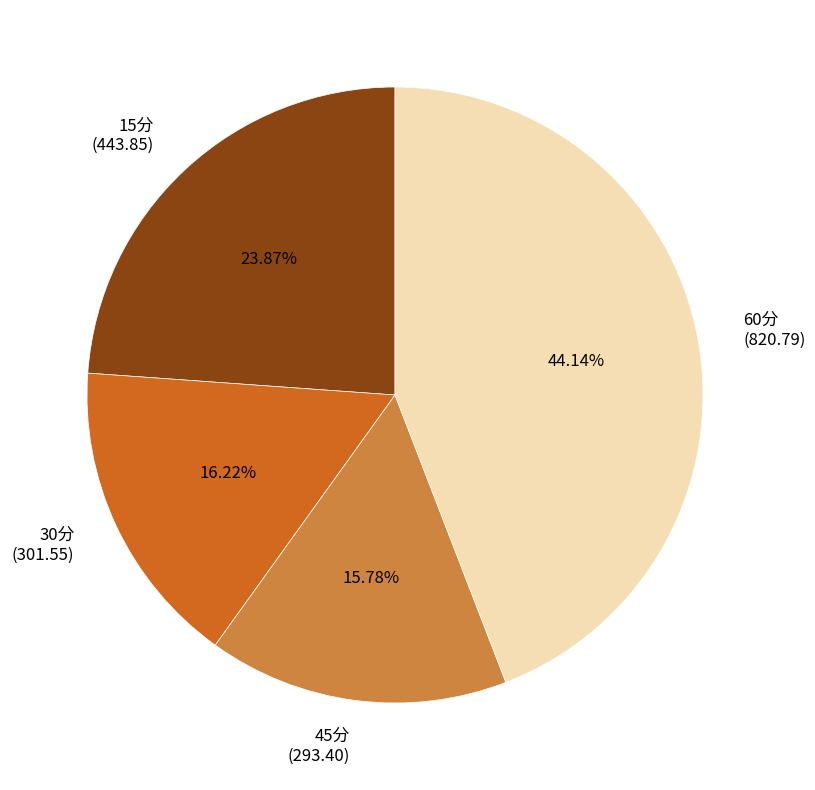

To the nearest percent, what is the combined percentage of 15分 and 60分?

68%